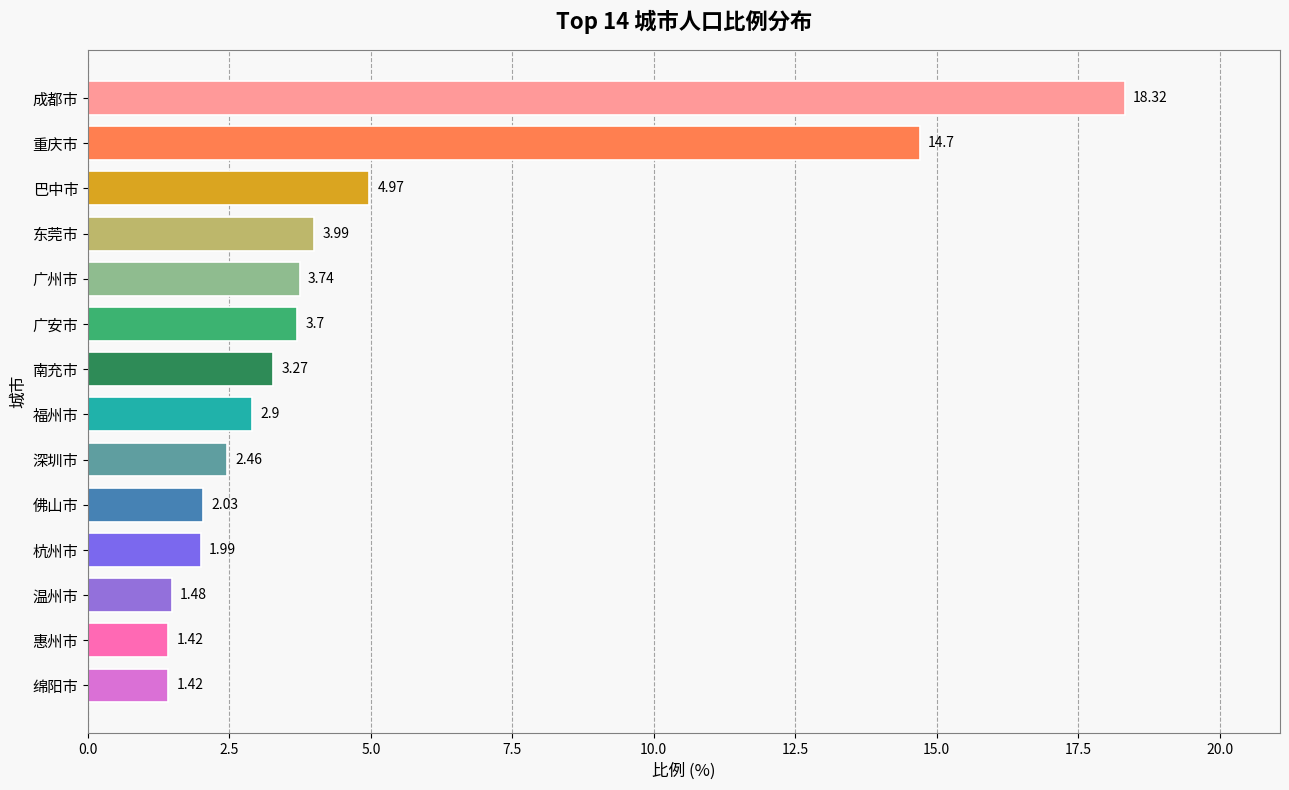

Which label corresponds to the largest value in the chart?

成都市